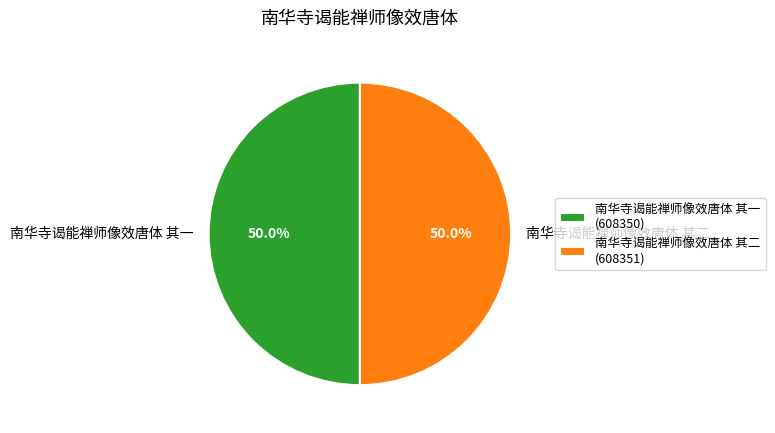

What is the ratio of the value at 南华寺谒能禅师像效唐体 其一 to the value at 南华寺谒能禅师像效唐体 其二?

1.0